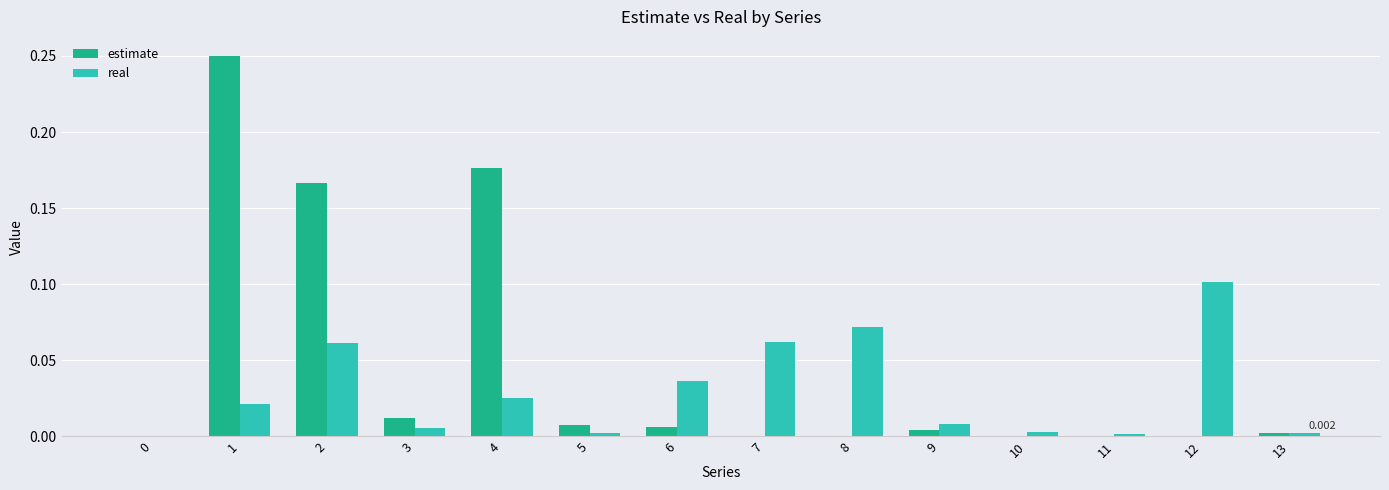

At which category is the sum across all series the highest?

1